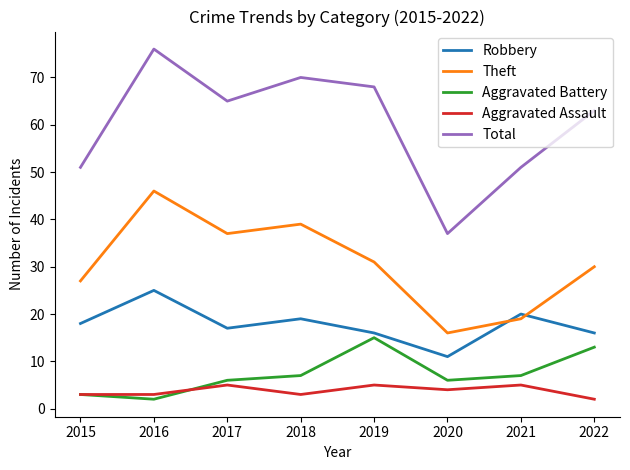

Which series has the largest range (max minus min)?

Total